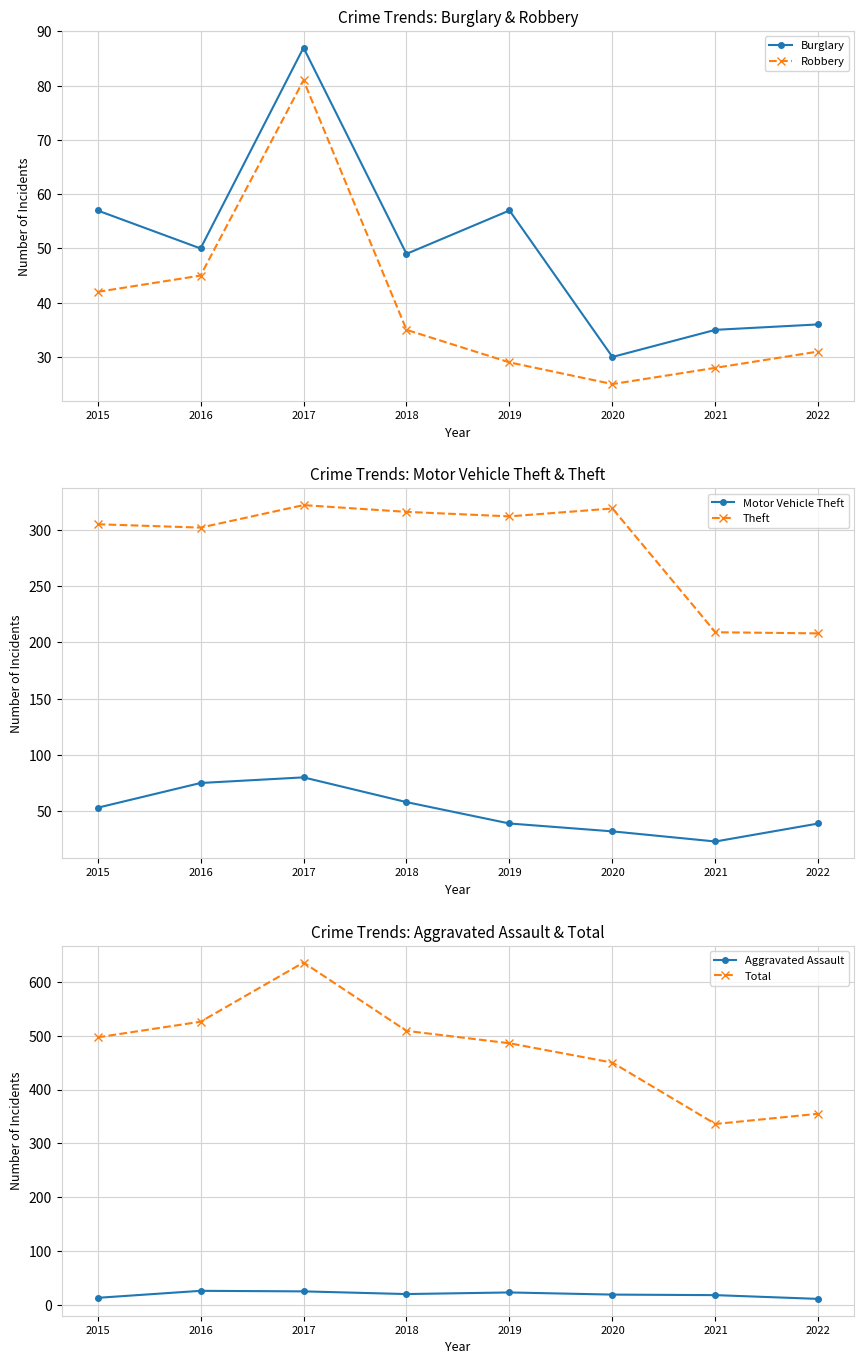

At which label is Theft closest to 265?

2016